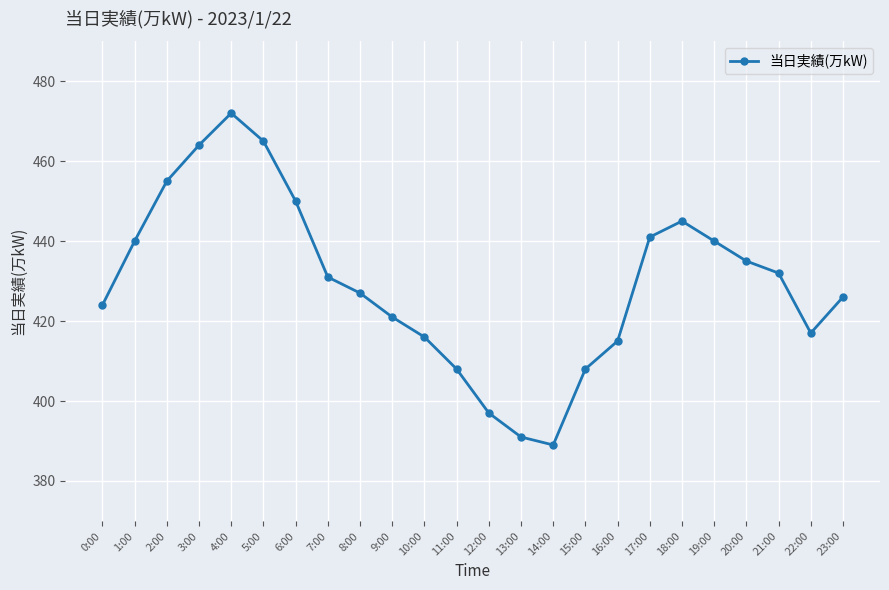

Which label corresponds to the largest value in the chart?

4:00